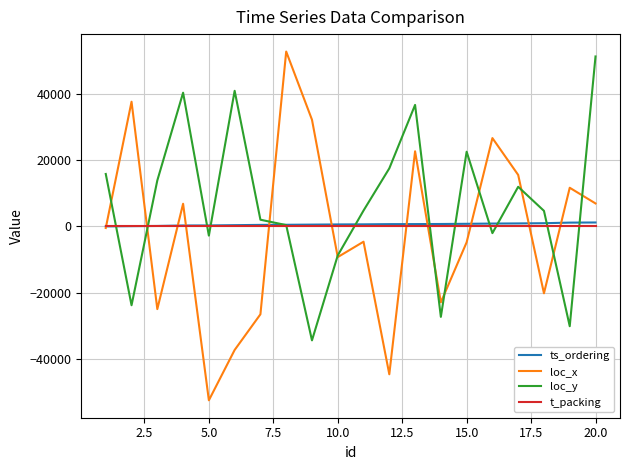

Which series has the largest total across all categories?

loc_y